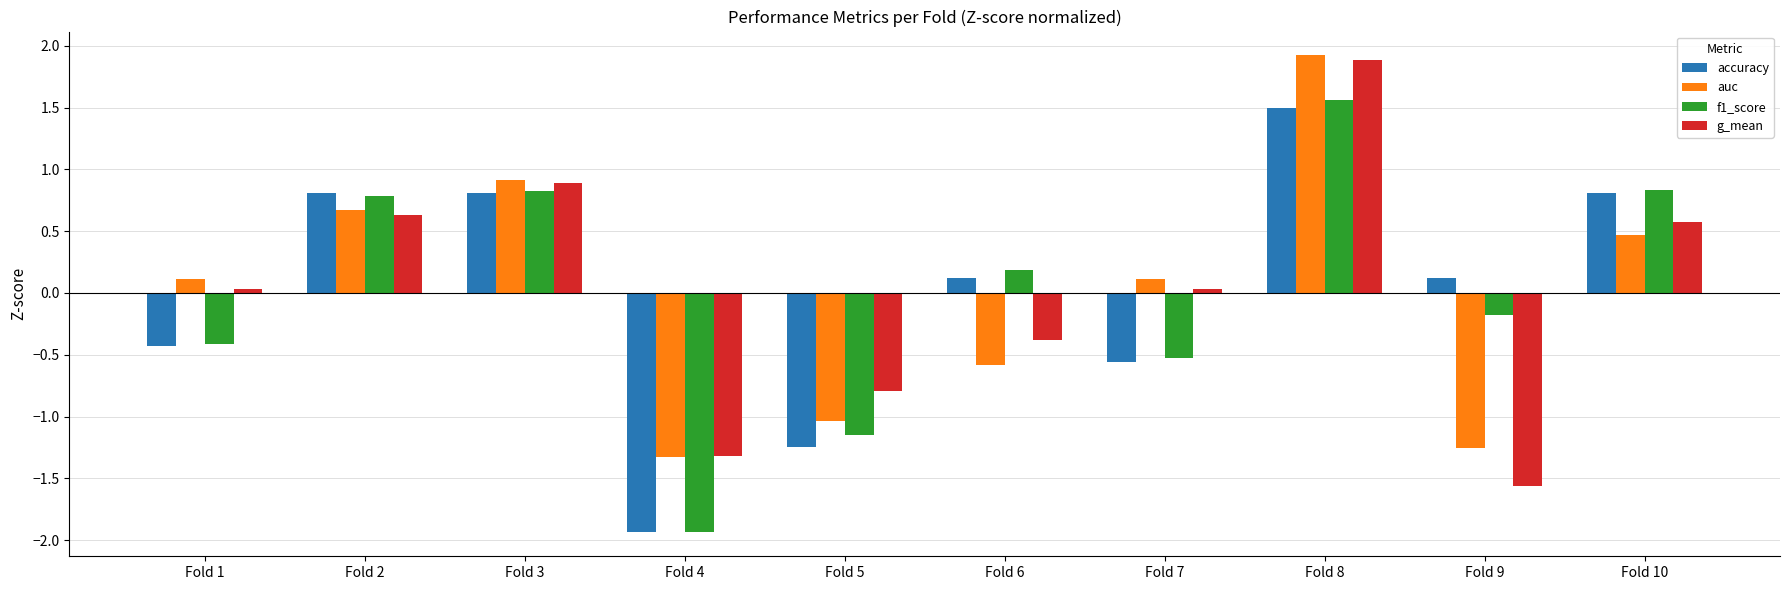

What is the difference between the second highest and second lowest values in the g_mean series?

2.2